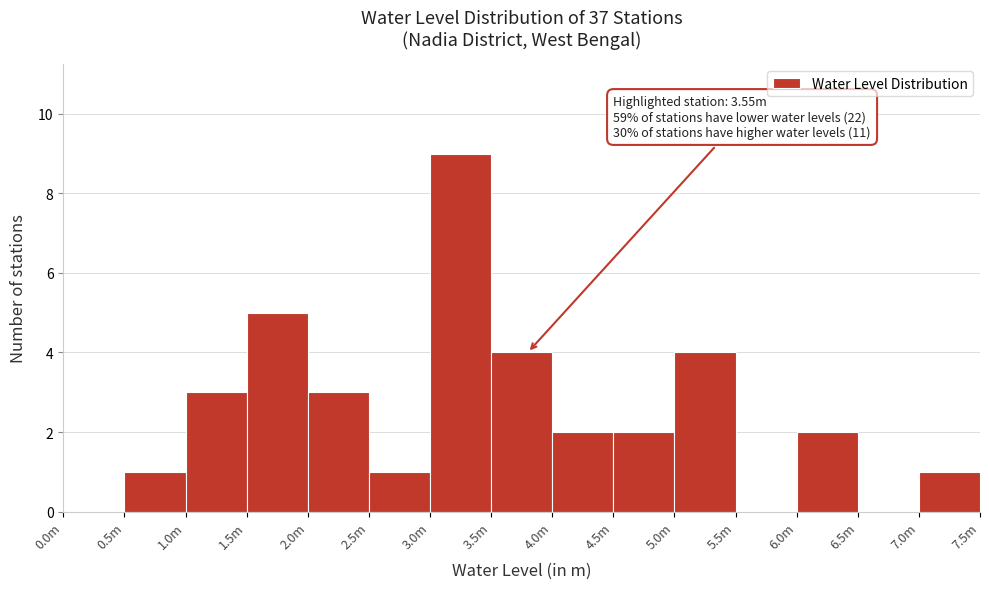

Reading left to right, transcribe all the data shown in this chart.

0.0m=0	0.5m=1	1.0m=3	1.5m=5	2.0m=3	2.5m=1	3.0m=9	3.5m=4	4.0m=2	4.5m=2	5.0m=4	5.5m=0	6.0m=2	6.5m=0	7.0m=1